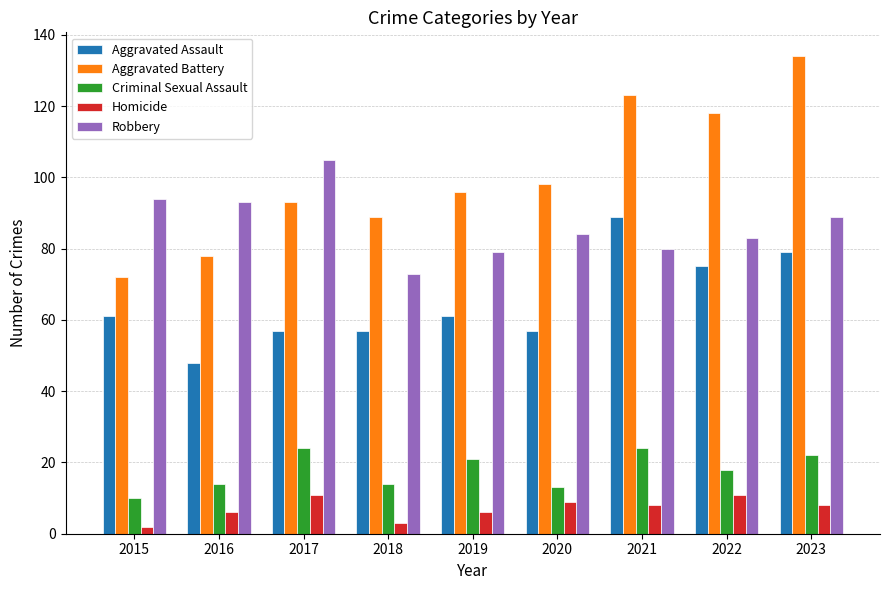

Reading right to left, transcribe all the data shown in this chart.

Aggravated Assault: 79	75	89	57	61	57	57	48	61
Aggravated Battery: 134	118	123	98	96	89	93	78	72
Criminal Sexual Assault: 22	18	24	13	21	14	24	14	10
Homicide: 8	11	8	9	6	3	11	6	2
Robbery: 89	83	80	84	79	73	105	93	94